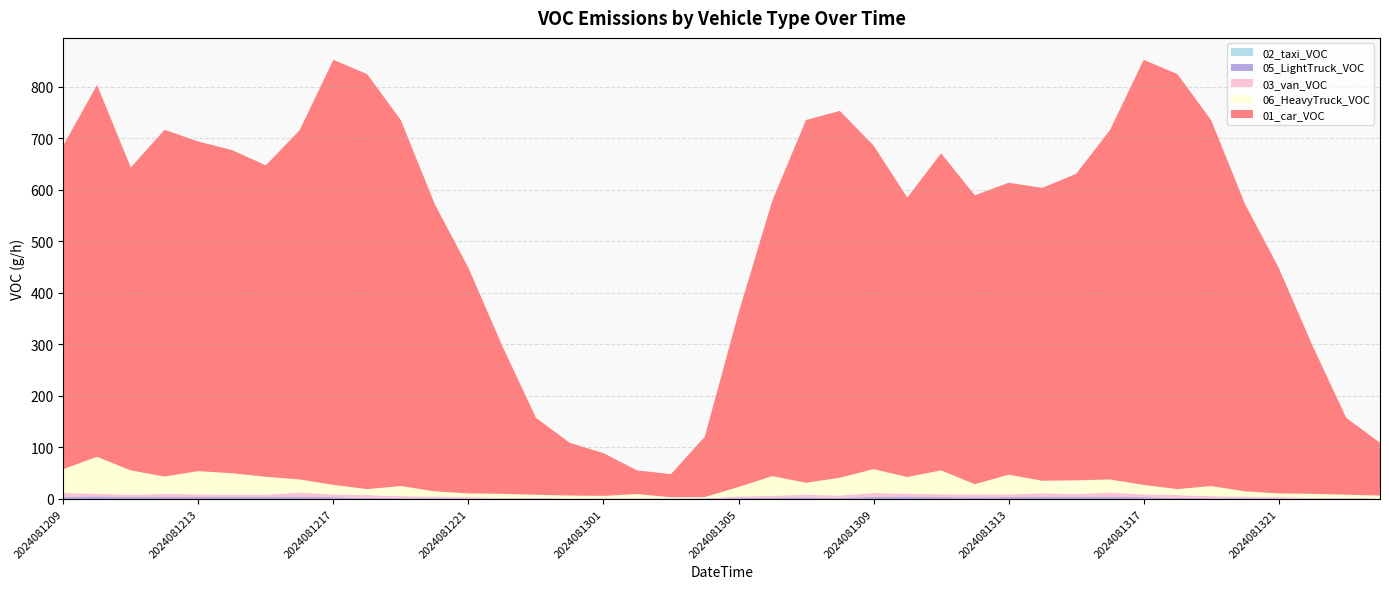

Reading left to right, extract all data points from this chart.

01_car_VOC: 628.3	722.0	588.3	673.2	640.1	627.4	604.9	678.1	825.4	805.9	710.3	558.1	438.1	287.8	149.3	102.4	82.9	45.9	44.9	117.1	337.6	534.7	704.4	712.3	628.3	542.5	615.7	561.0	566.9	568.8	595.2	678.1	825.4	805.9	710.3	558.1	438.1	287.8	149.3	102.4
06_HeavyTruck_VOC: 46.3	71.8	47.5	33.6	45.2	41.7	34.8	25.5	18.5	11.6	19.7	10.4	7.0	8.1	5.8	5.8	4.6	8.1	2.3	2.3	18.5	38.2	23.2	34.8	46.3	32.4	46.3	19.7	38.2	24.3	26.6	25.5	18.5	11.6	19.7	10.4	7.0	8.1	5.8	5.8
03_van_VOC: 7.6	5.1	4.0	6.1	5.1	4.0	4.2	8.4	5.3	5.7	4.0	3.2	3.0	1.3	1.7	0.4	0.8	0.8	0.6	0.8	3.2	3.4	5.3	4.2	7.6	5.5	5.5	5.9	5.3	6.8	5.3	8.4	5.3	5.7	4.0	3.2	3.0	1.3	1.7	0.4
05_LightTruck_VOC: 3.9	4.9	3.8	3.7	3.7	4.1	3.9	3.8	3.4	1.8	1.3	1.1	0.7	0.5	0.6	0.3	0.4	0.5	0.3	0.5	1.5	2.6	2.9	2.2	3.9	4.6	3.5	2.9	3.5	4.1	4.1	3.8	3.4	1.8	1.3	1.1	0.7	0.5	0.6	0.3
02_taxi_VOC: 0.0	0.0	0.0	0.0	0.0	0.0	0.0	0.0	0.0	0.0	0.0	0.0	0.0	0.0	0.0	0.0	0.0	0.0	0.0	0.0	0.0	0.0	0.0	0.0	0.0	0.0	0.0	0.0	0.0	0.0	0.0	0.0	0.0	0.0	0.0	0.0	0.0	0.0	0.0	0.0